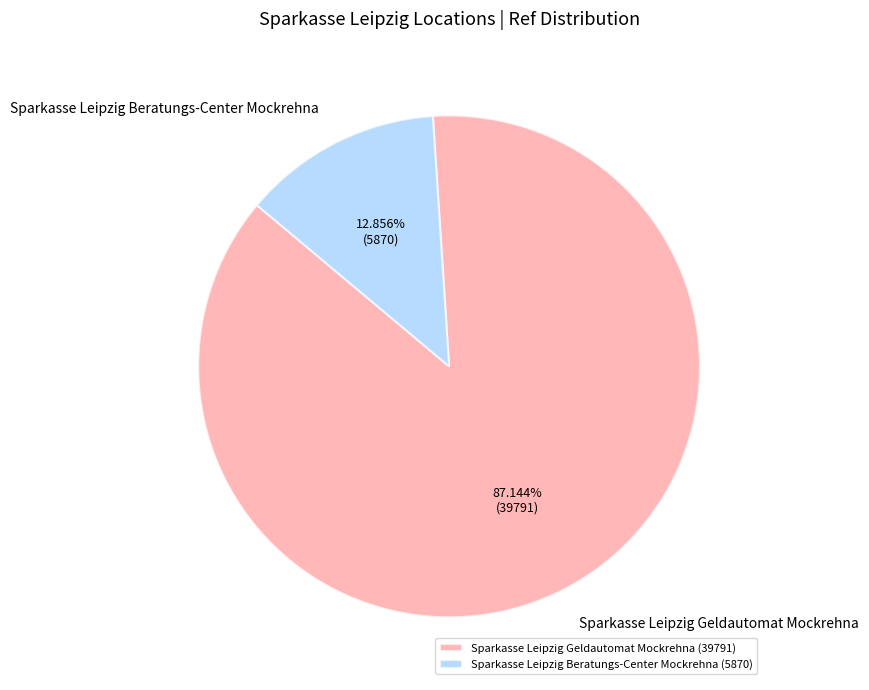

How many slices are in this pie chart?

2